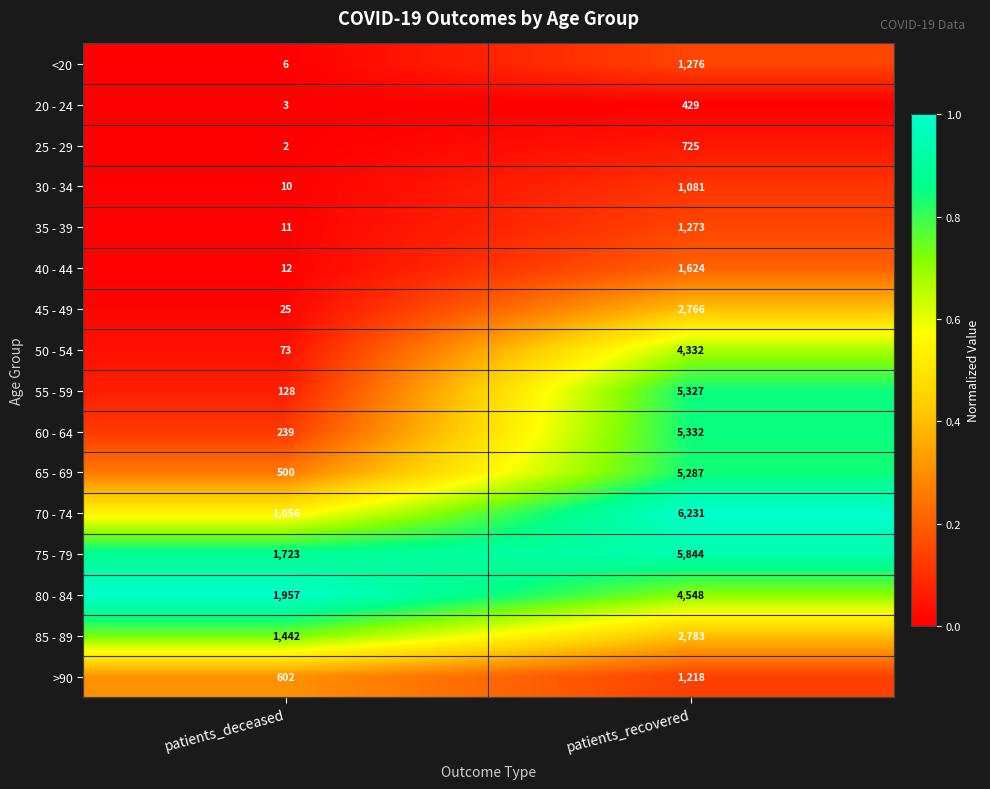

What is the sum of all 70 - 74 values?

7287